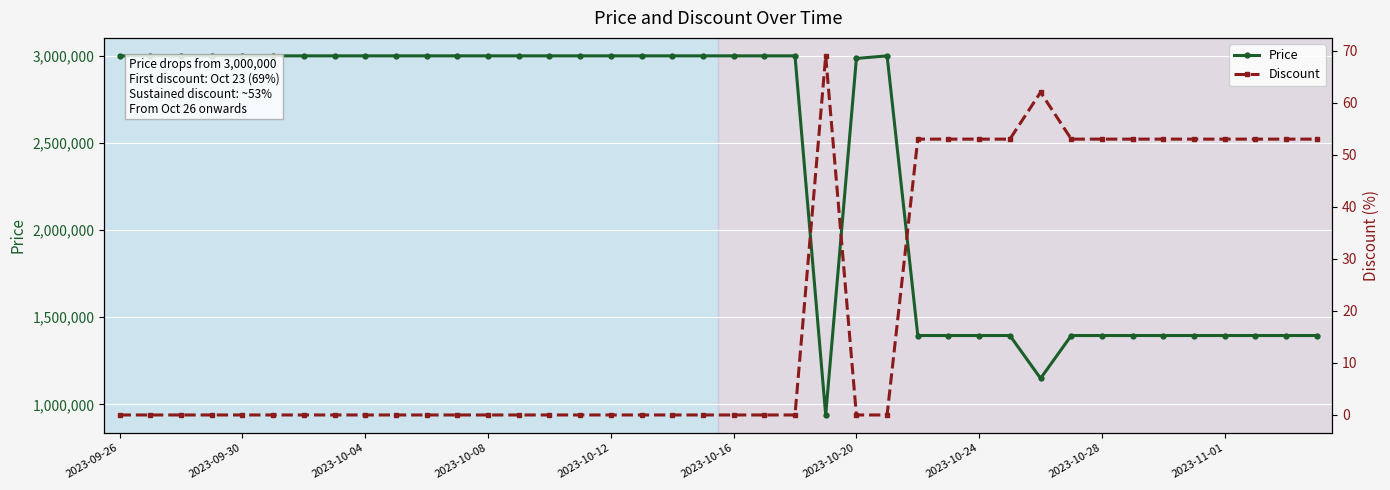

True or false: Price has a value of 3000000 at 15.

True